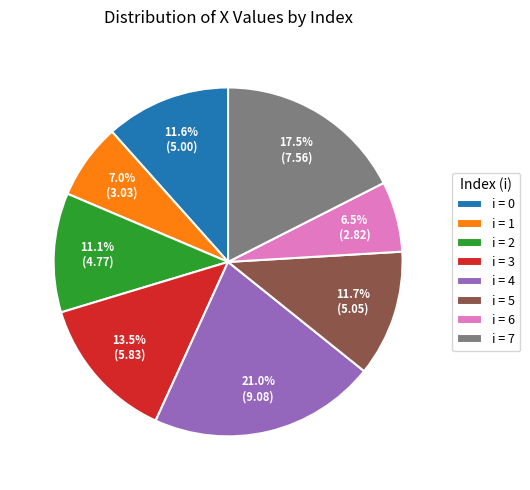

Does i = 5 account for over 50% of the chart?

No